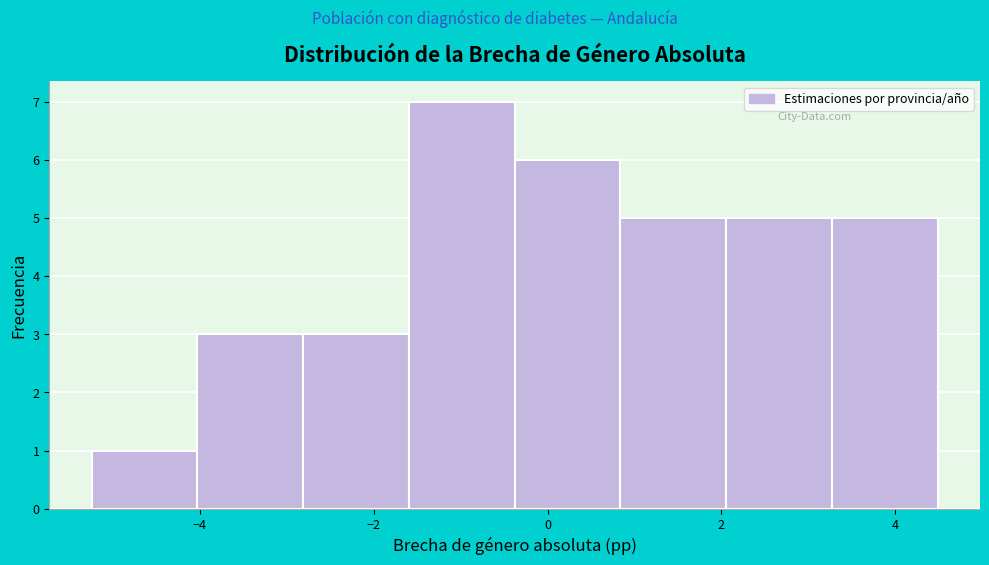

Which range on the x-axis has the tallest bar?

-1.6 to -0.4